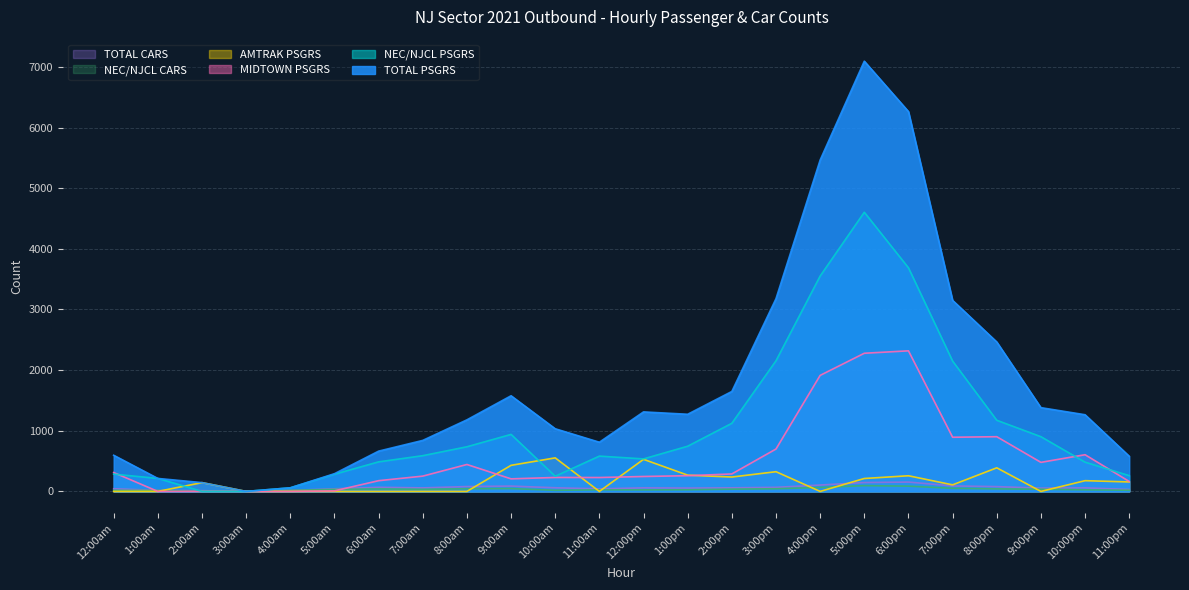

What is the difference between the highest and lowest values at 2:00am?

145